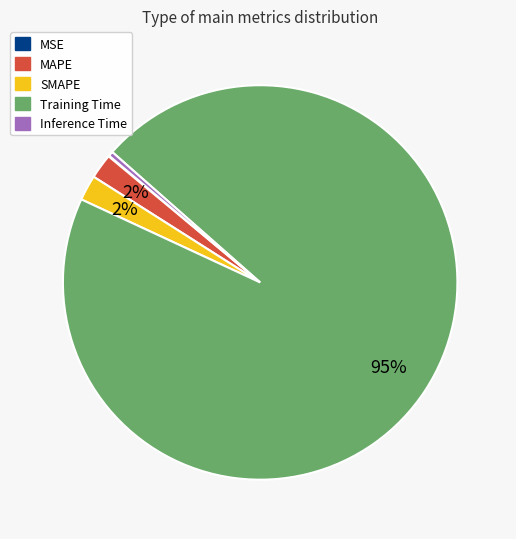

What percentage is the SMAPE slice, to the nearest percent?

2%